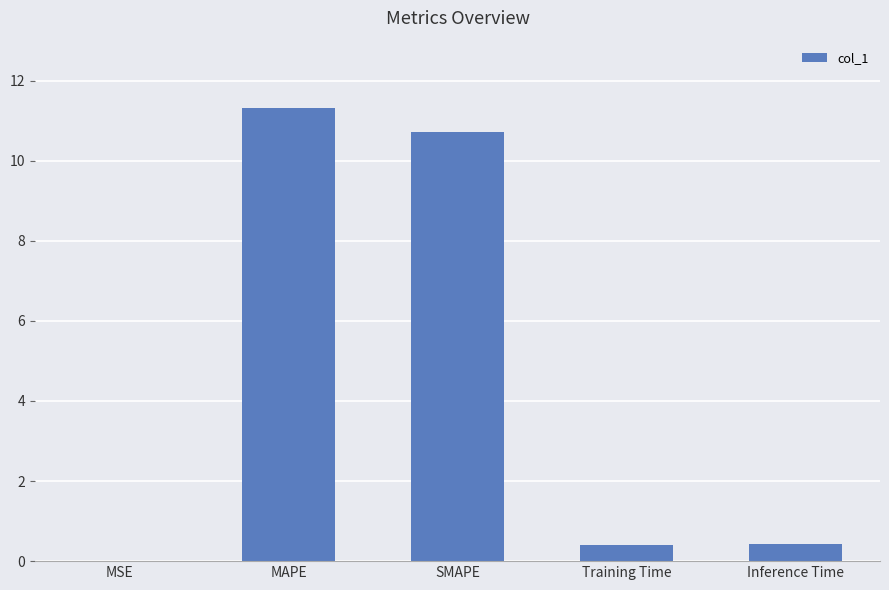

What is the difference between the values at MSE and Inference Time?

0.4